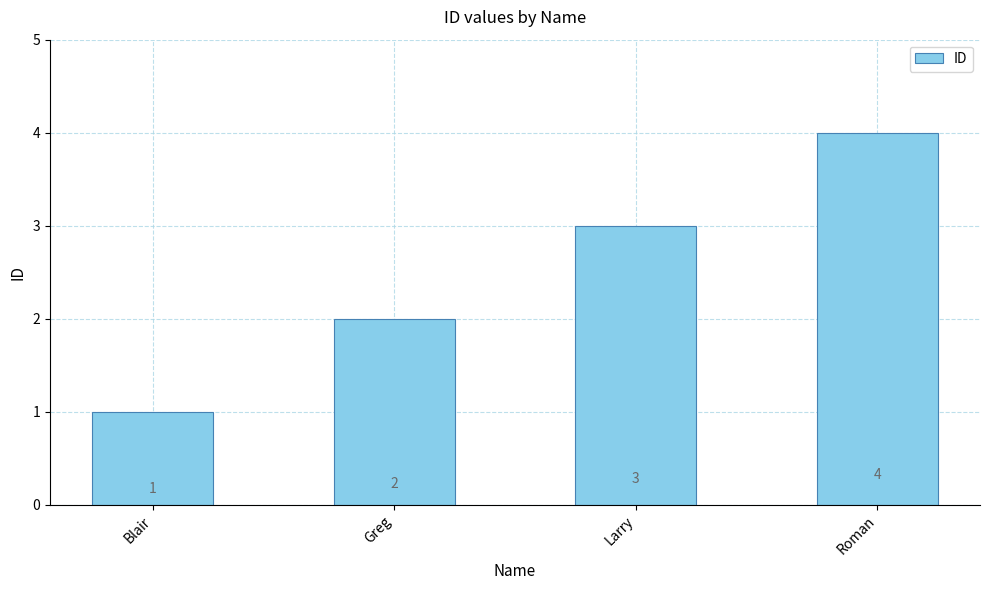

Count the number of categories in the chart.

4